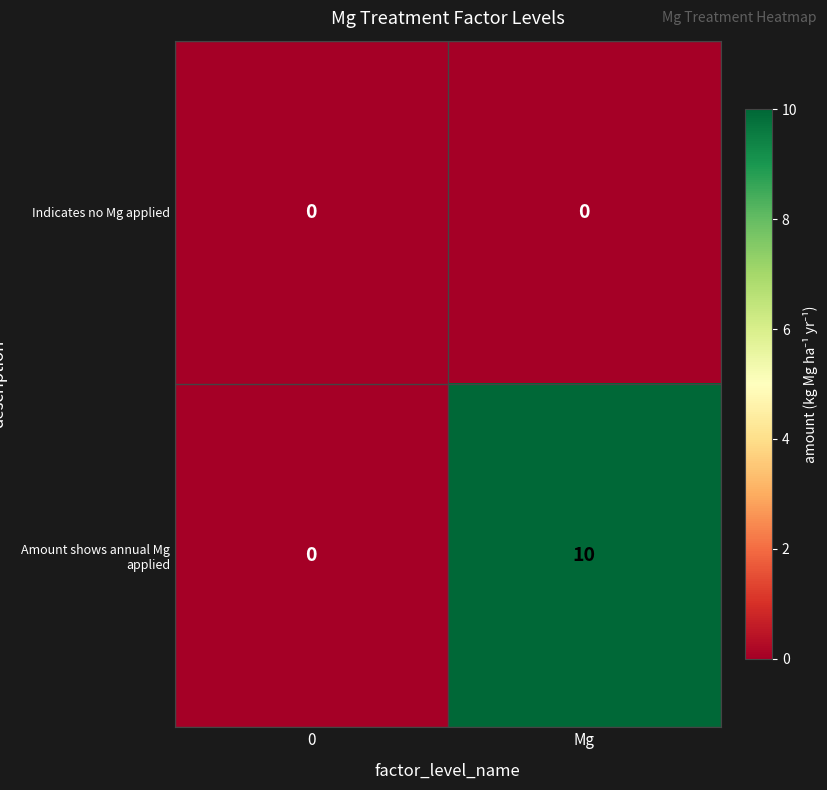

Reading left to right, extract all data points from this chart.

Indicates no Mg applied: 0	0
Amount shows annual Mg applied: 0	10